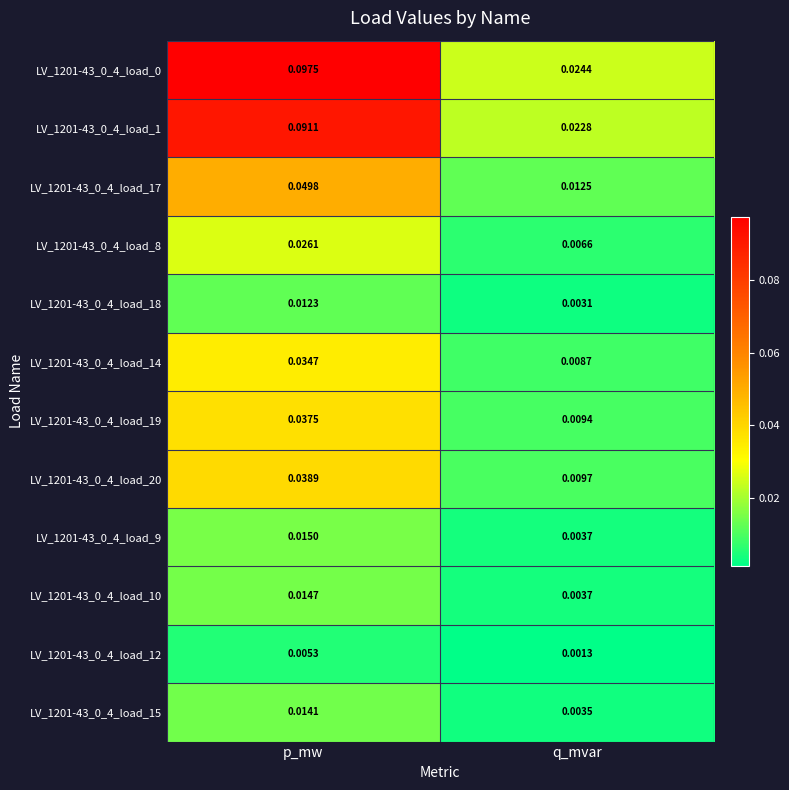

At which label does LV_1201-43_0_4_load_19 reach its minimum?

q_mvar